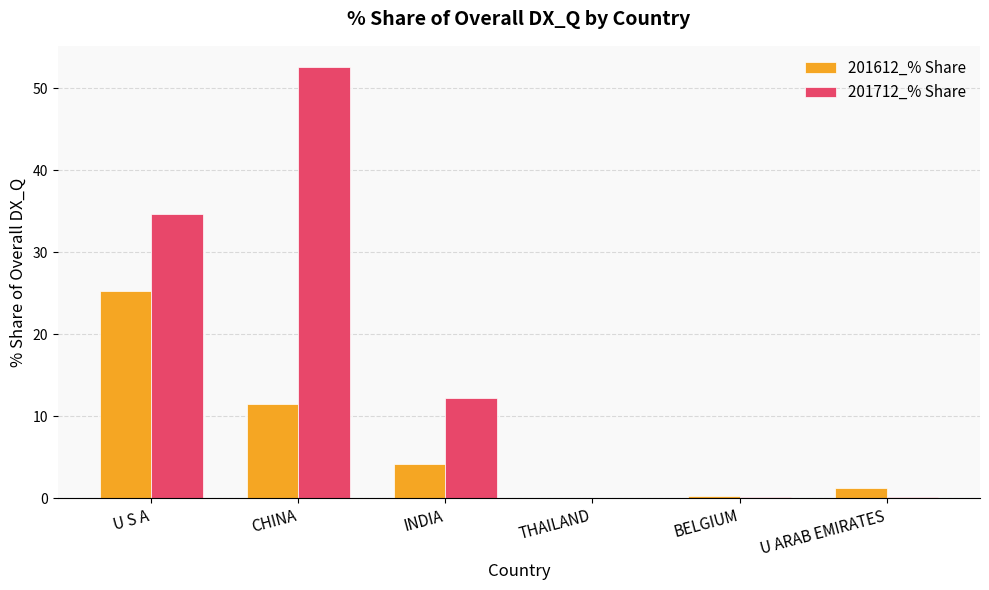

Which series has the largest total across all categories?

201712_% Share